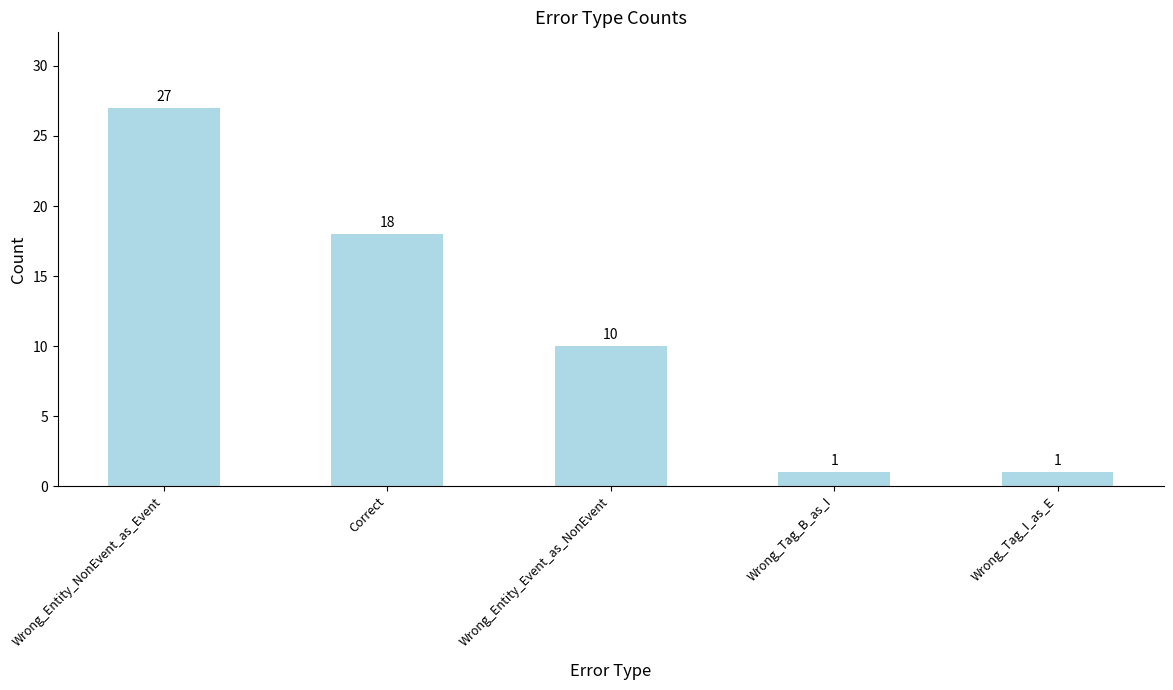

What is the minimum value shown in the chart?

1